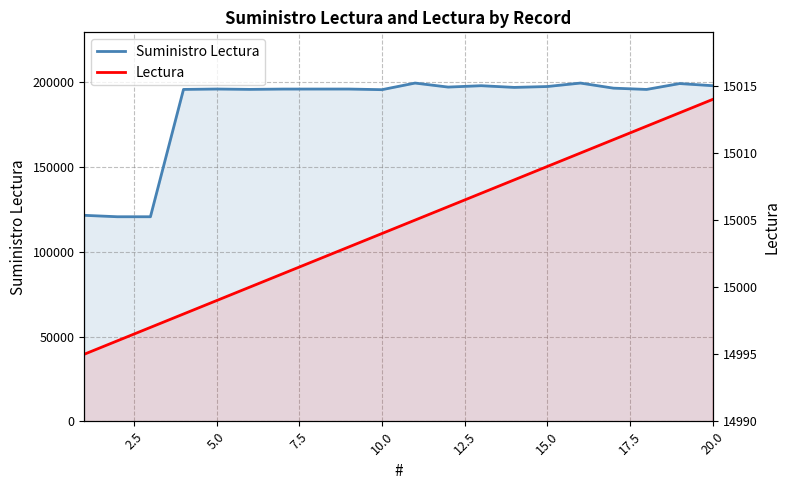

At which category does Suministro Lectura reach its first local valley?

5.0